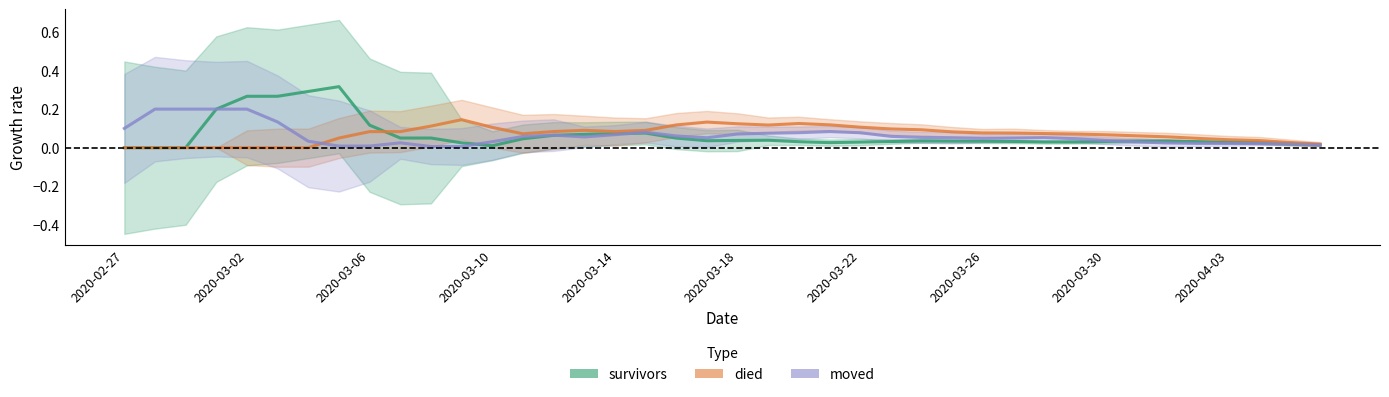

The value of died at 2020-03-02 is -0.1. True or false?

False